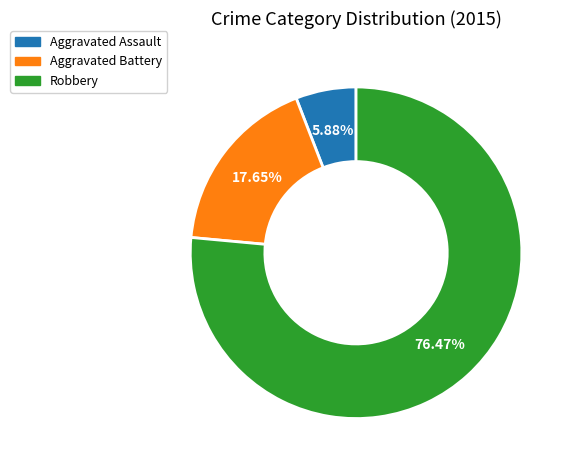

How many segments does this pie chart have?

3